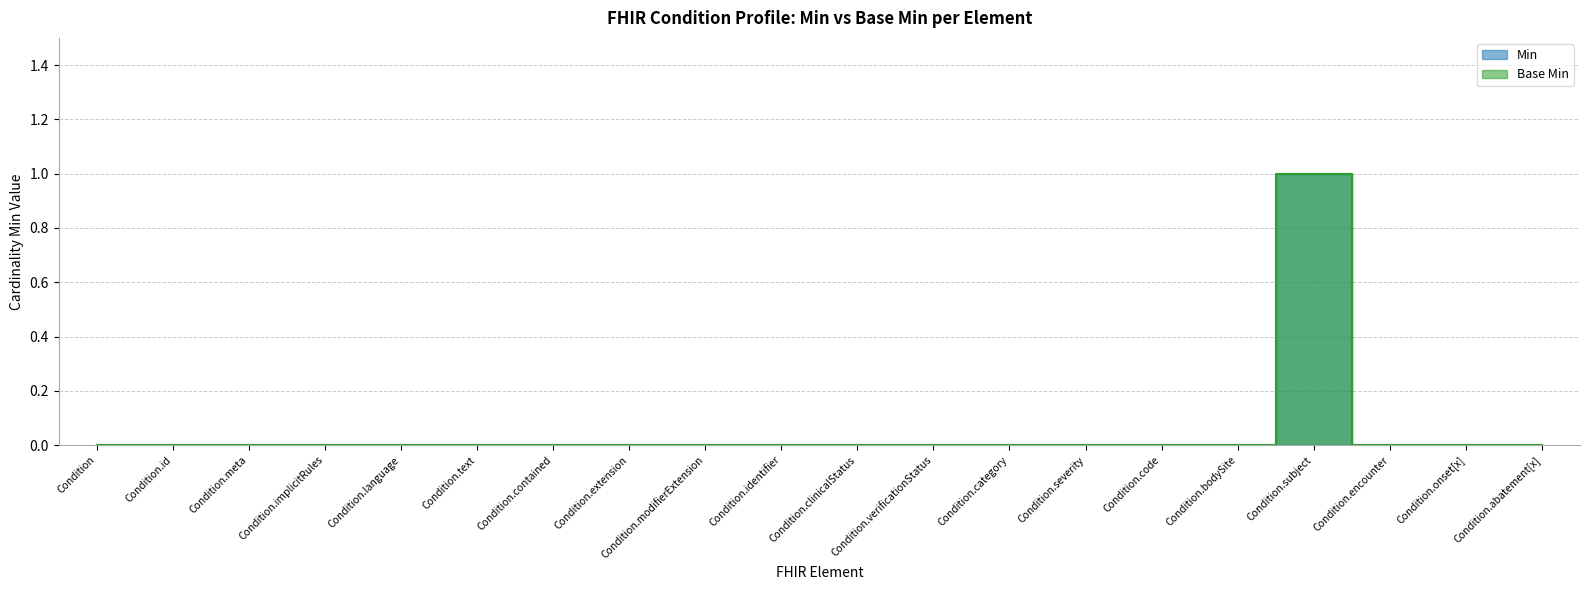

Reading right to left, transcribe all the data shown in this chart.

Min: Condition.abatement[x]=0	Condition.onset[x]=0	Condition.encounter=0	Condition.subject=1	Condition.bodySite=0	Condition.code=0	Condition.severity=0	Condition.category=0	Condition.verificationStatus=0	Condition.clinicalStatus=0	Condition.identifier=0	Condition.modifierExtension=0	Condition.extension=0	Condition.contained=0	Condition.text=0	Condition.language=0	Condition.implicitRules=0	Condition.meta=0	Condition.id=0	Condition=0
Base Min: Condition.abatement[x]=0	Condition.onset[x]=0	Condition.encounter=0	Condition.subject=1	Condition.bodySite=0	Condition.code=0	Condition.severity=0	Condition.category=0	Condition.verificationStatus=0	Condition.clinicalStatus=0	Condition.identifier=0	Condition.modifierExtension=0	Condition.extension=0	Condition.contained=0	Condition.text=0	Condition.language=0	Condition.implicitRules=0	Condition.meta=0	Condition.id=0	Condition=0